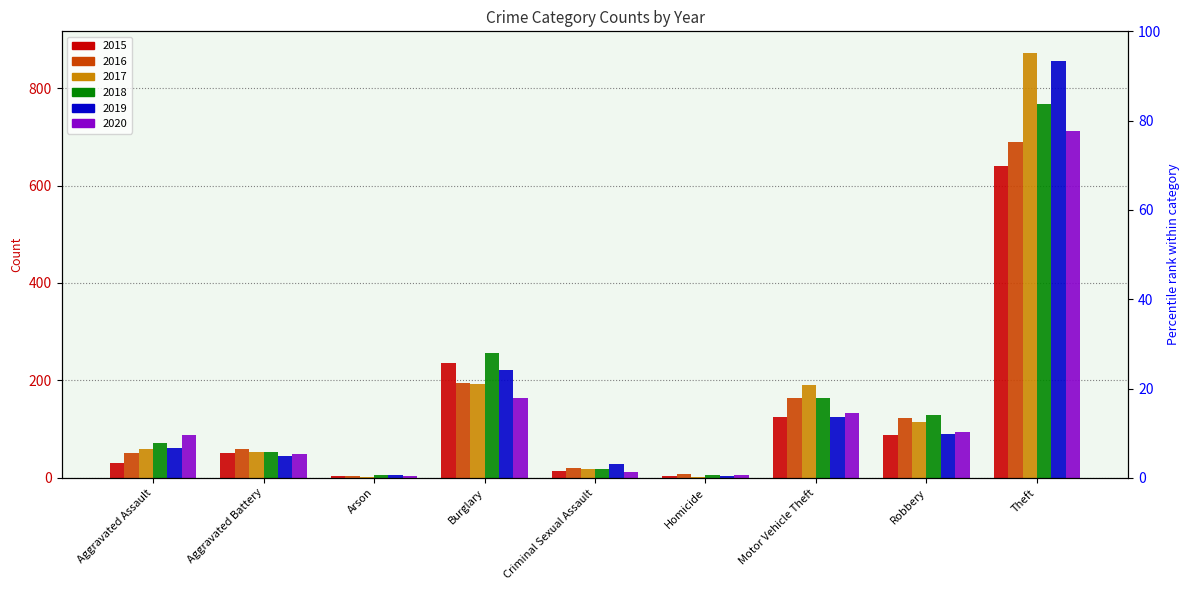

What is the difference between the 2017 values at Theft and Motor Vehicle Theft?

682